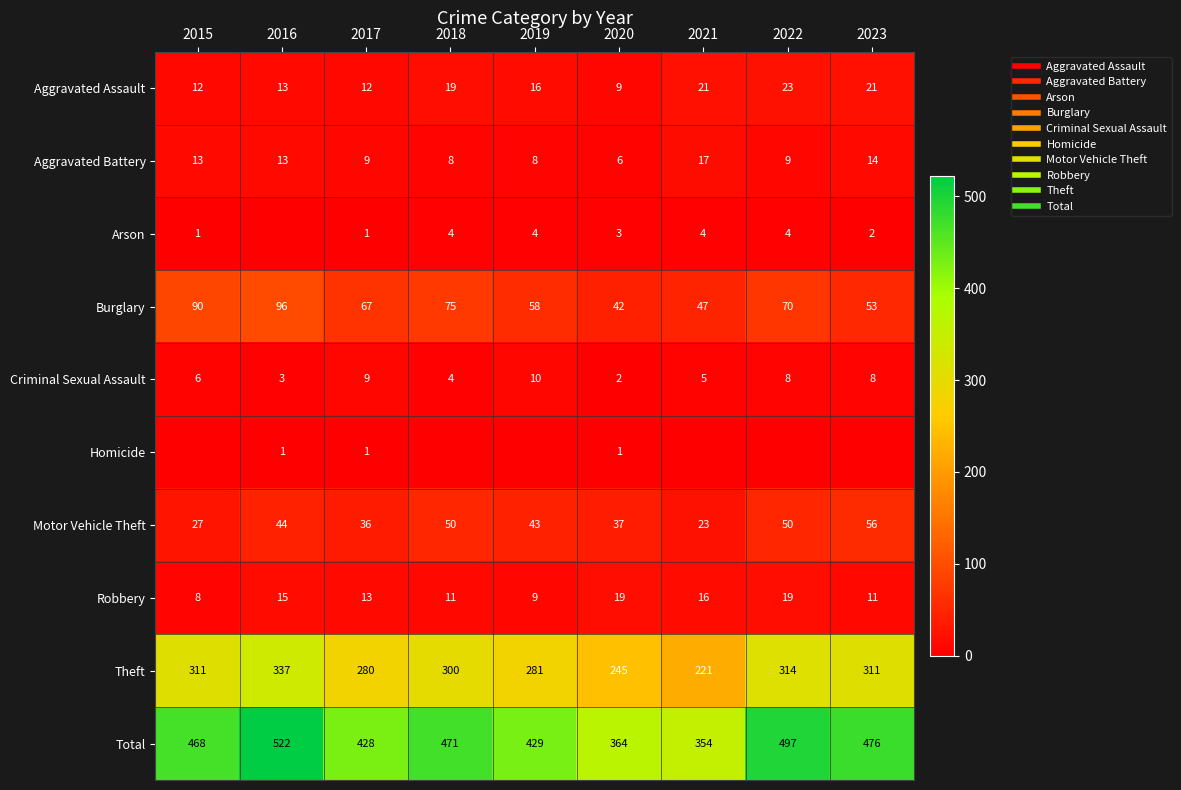

How many data points in Arson are less than 3?

4